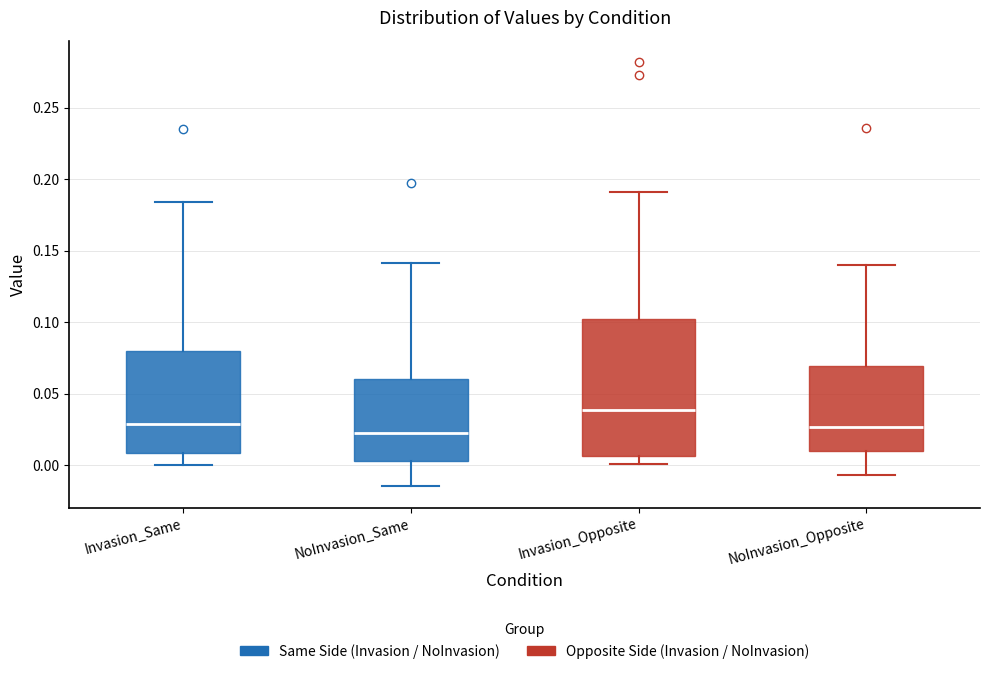

Where is the upper edge of the box for NoInvasion_Opposite on the y-axis? The values are not printed on the chart, so give them approximately, as read against the axis.

0.070